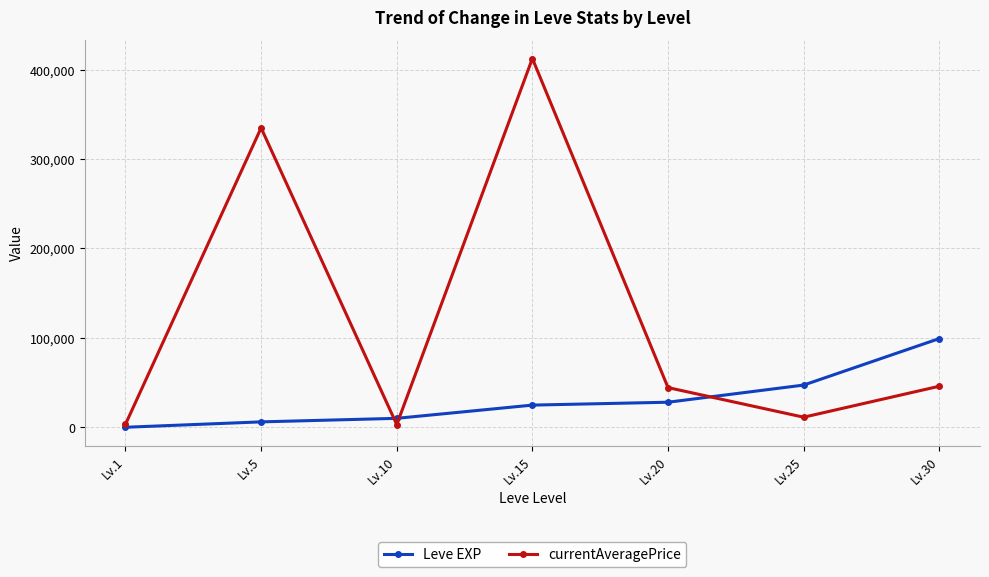

What is the value of the Leve EXP point at the 2nd from the left?

6030